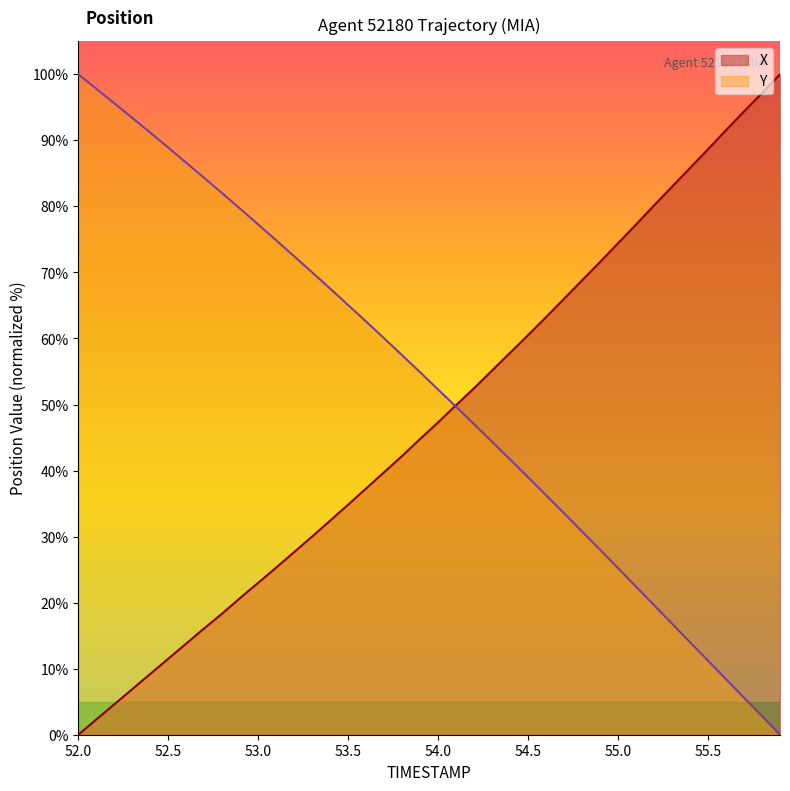

Rank the series by their average value, from lowest to highest.

X, Y